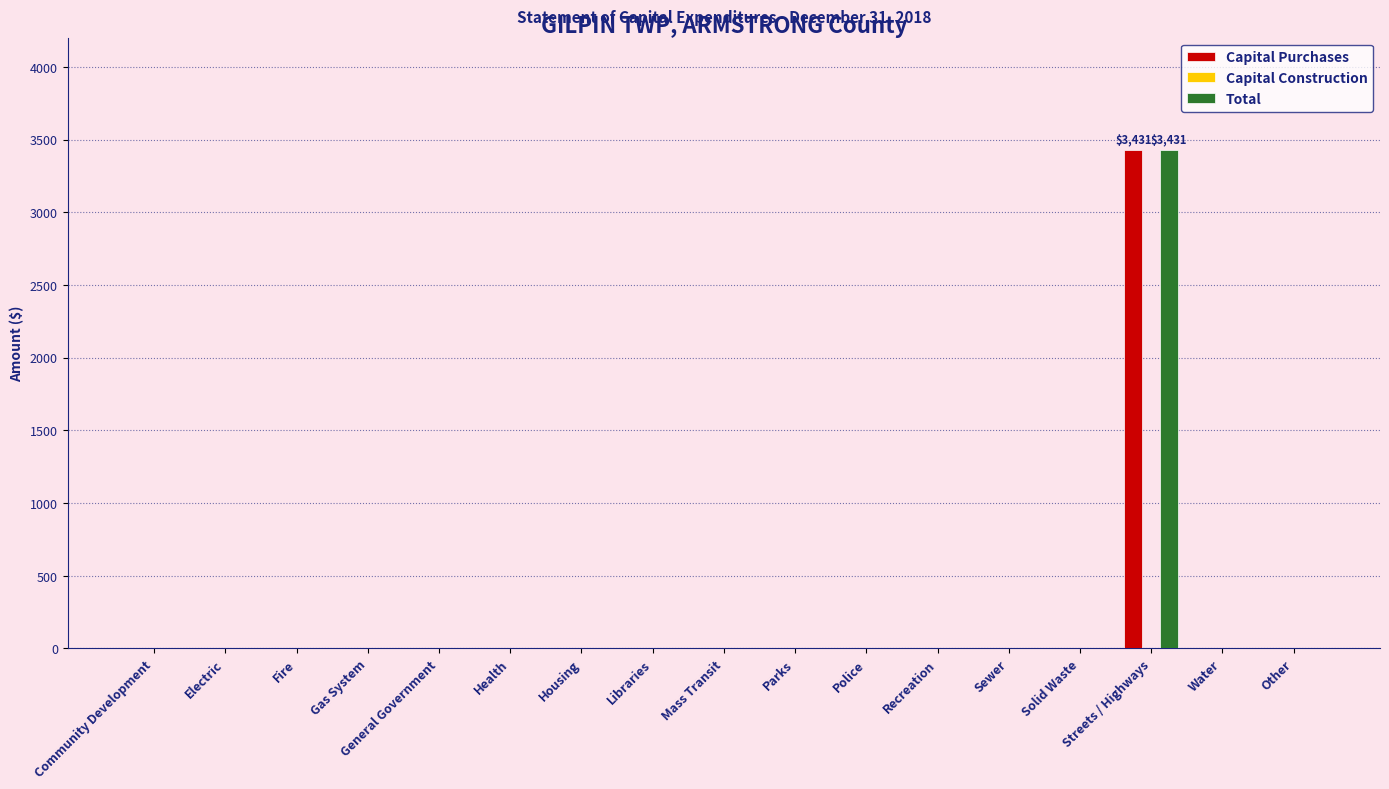

What is the greatest value displayed?

3431